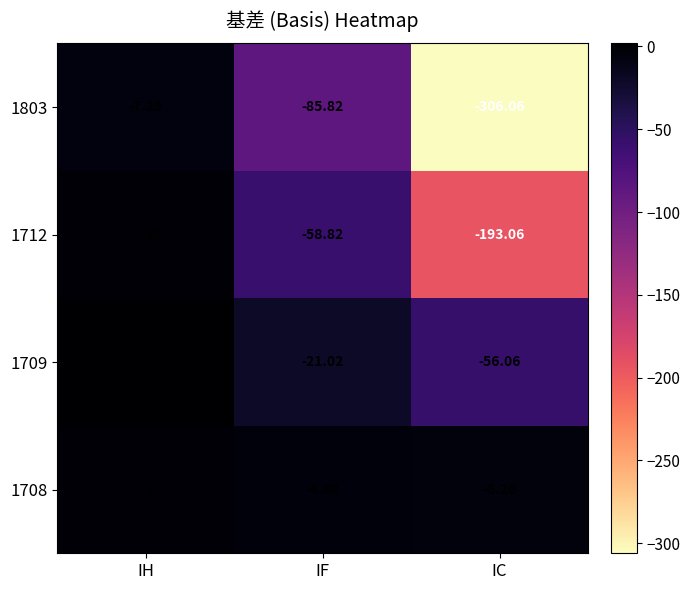

List the labels in order of 1803 value, largest first.

IH, IF, IC